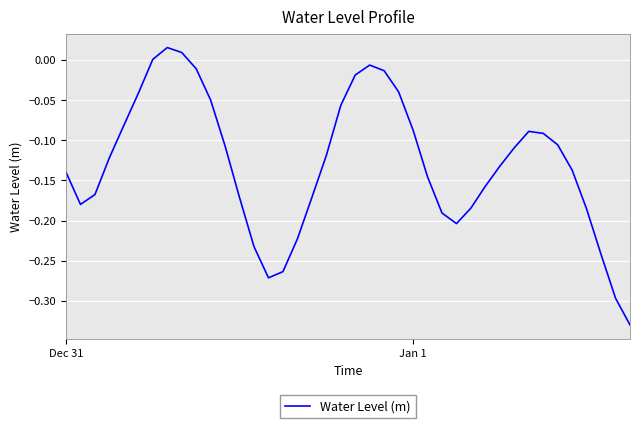

What is the difference between the maximum and minimum values?

0.3